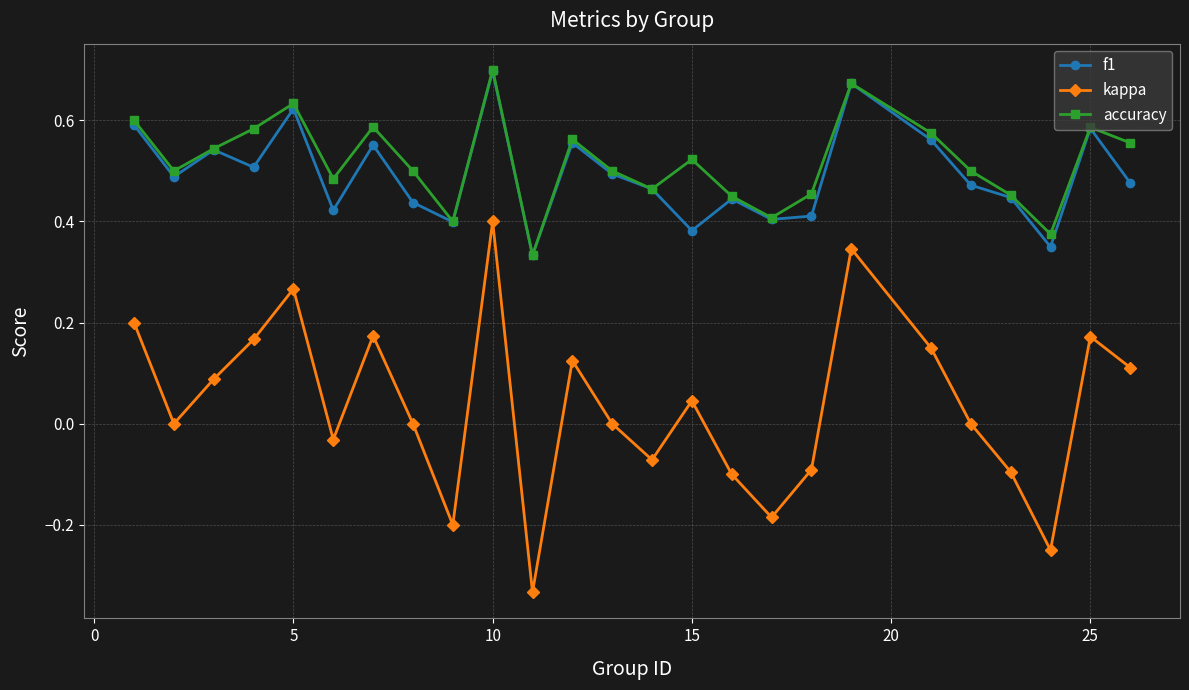

Which series has the largest total across all categories?

accuracy